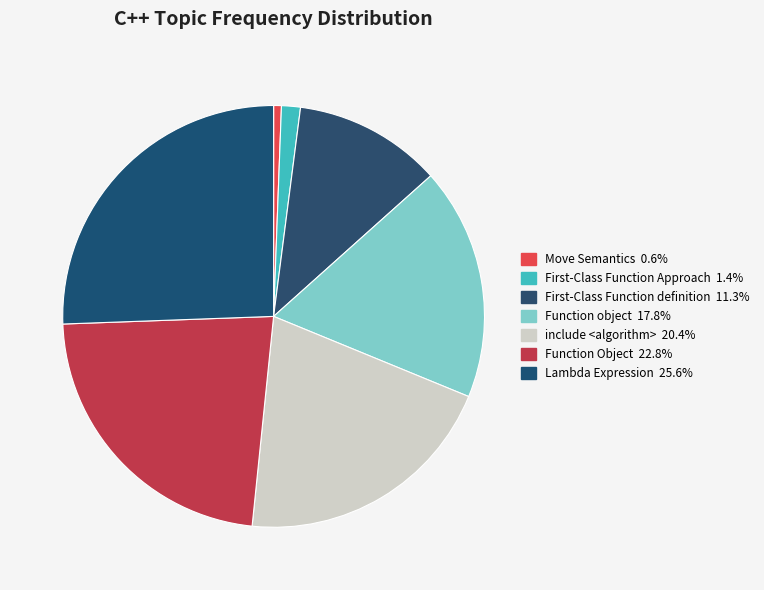

Does any single category account for the majority?

No